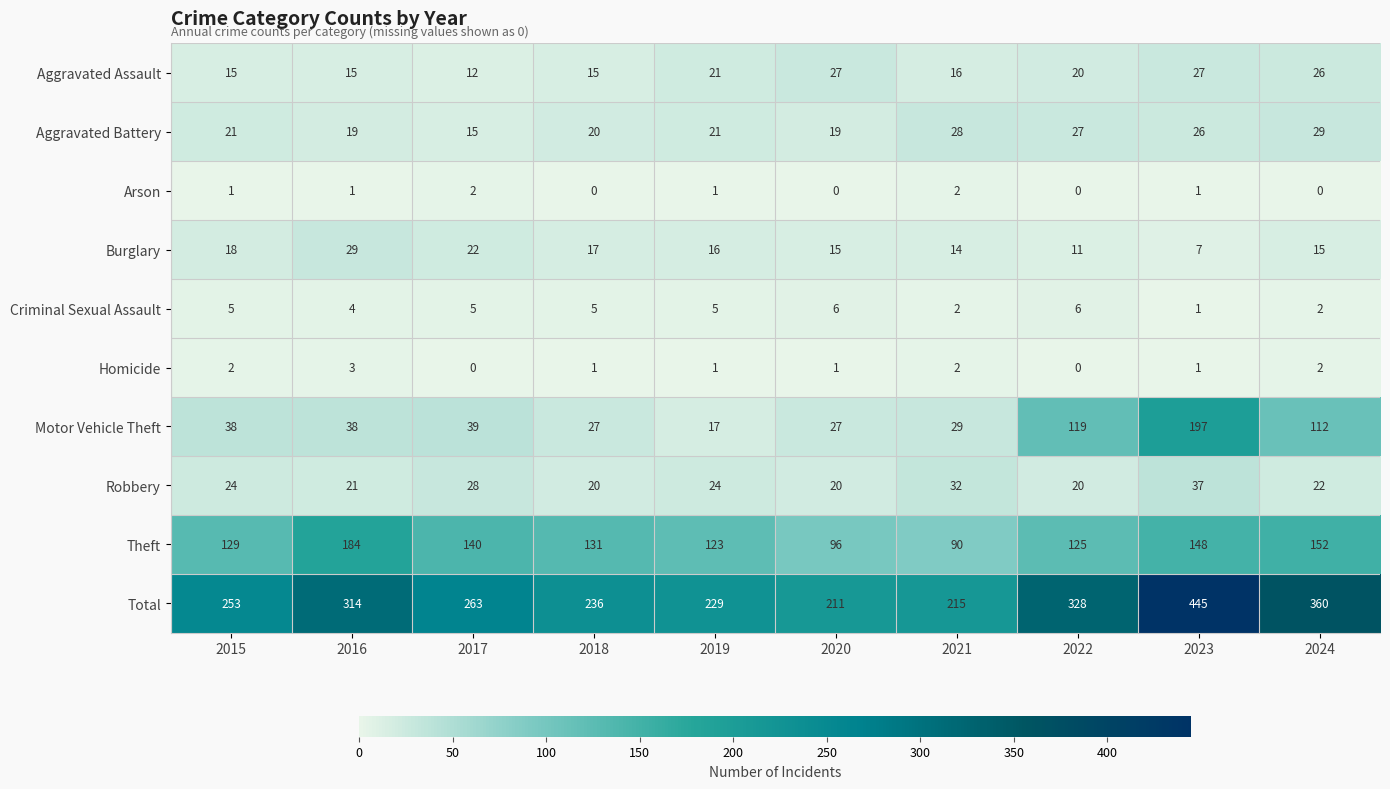

Rank the series at 2017 from highest to lowest value.

Total, Theft, Motor Vehicle Theft, Robbery, Burglary, Aggravated Battery, Aggravated Assault, Criminal Sexual Assault, Arson, Homicide